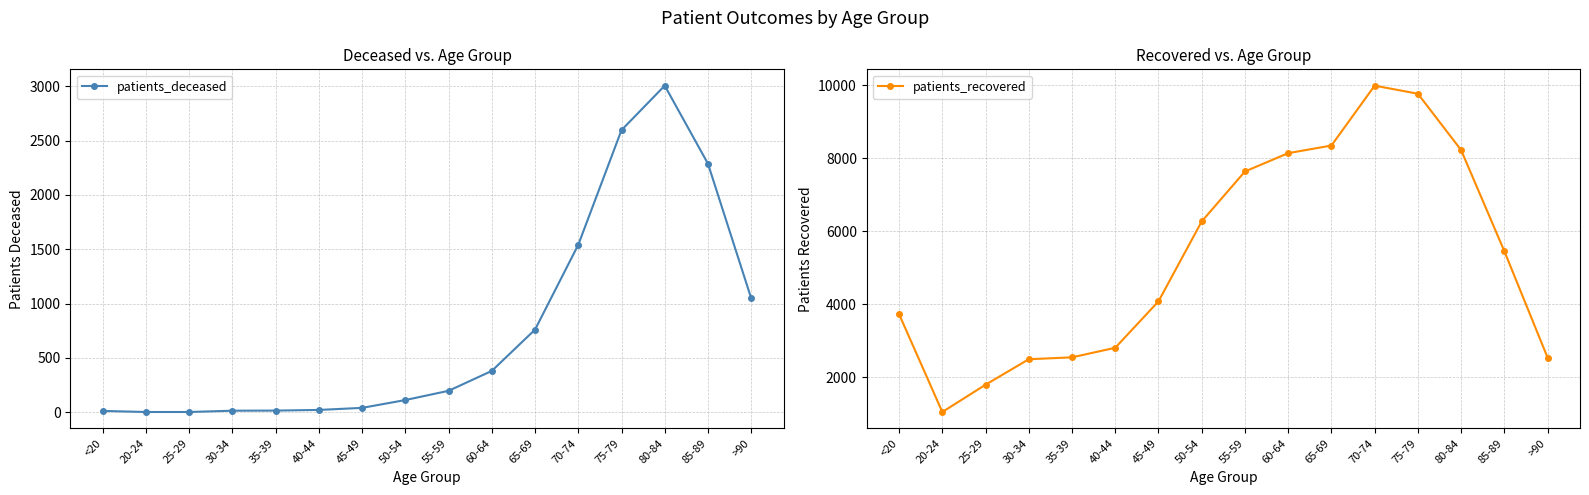

What is the label of the 16th point from the left?

>90